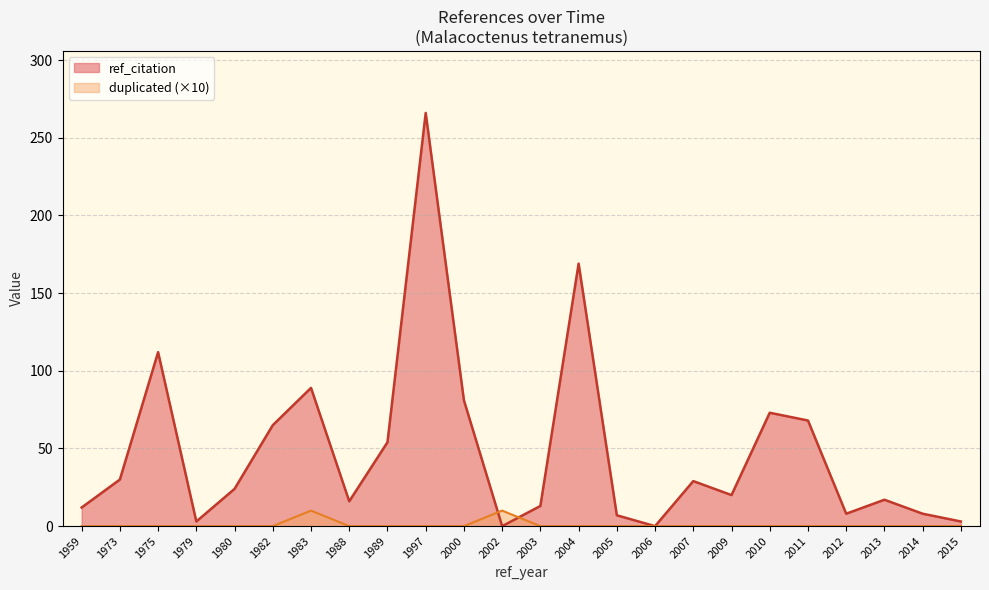

Where is the first local maximum for ref_citation?

1975